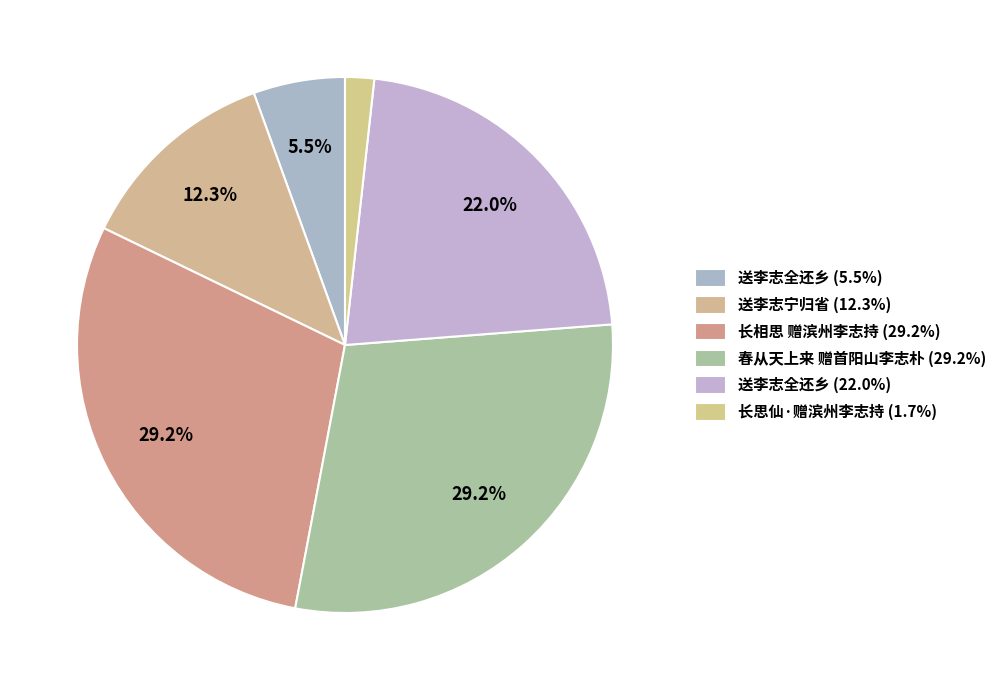

Count the number of slices in the pie.

6